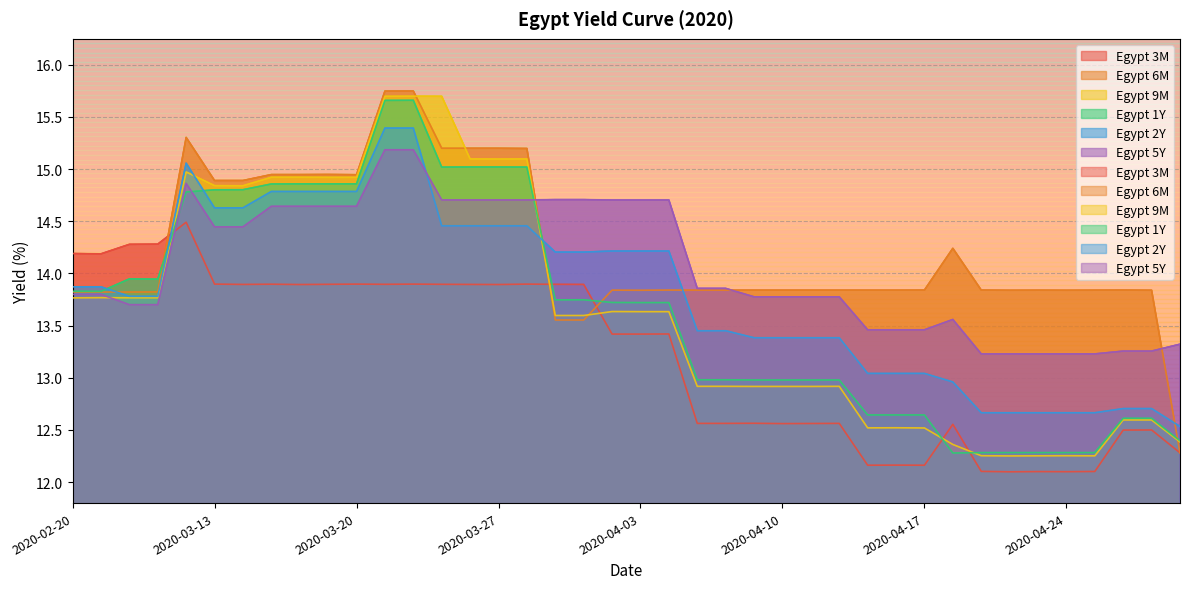

Reading right to left, what are all the values shown in this chart?

Egypt 3M: 2020-04-30=12.3	2020-04-29=12.5	2020-04-28=12.5	2020-04-27=12.1	2020-04-24=12.1	2020-04-23=12.1	2020-04-22=12.1	2020-04-21=12.1	2020-04-20=12.6	2020-04-17=12.2	2020-04-16=12.2	2020-04-15=12.2	2020-04-14=12.6	2020-04-13=12.6	2020-04-10=12.6	2020-04-09=12.6	2020-04-08=12.6	2020-04-07=12.6	2020-04-06=13.4	2020-04-03=13.4	2020-04-02=13.4	2020-04-01=13.9	2020-03-31=13.9	2020-03-30=13.9	2020-03-27=13.9	2020-03-26=13.9	2020-03-25=13.9	2020-03-24=13.9	2020-03-23=13.9	2020-03-20=13.9	2020-03-19=13.9	2020-03-18=13.9	2020-03-17=13.9	2020-03-16=13.9	2020-03-13=13.9	2020-03-12=14.5	2020-02-25=14.3	2020-02-24=14.3	2020-02-21=14.2	2020-02-20=14.2
Egypt 6M: 2020-04-30=12.3	2020-04-29=13.8	2020-04-28=13.8	2020-04-27=13.8	2020-04-24=13.8	2020-04-23=13.8	2020-04-22=13.8	2020-04-21=13.8	2020-04-20=14.2	2020-04-17=13.8	2020-04-16=13.8	2020-04-15=13.8	2020-04-14=13.8	2020-04-13=13.8	2020-04-10=13.8	2020-04-09=13.8	2020-04-08=13.8	2020-04-07=13.8	2020-04-06=13.8	2020-04-03=13.8	2020-04-02=13.8	2020-04-01=13.6	2020-03-31=13.6	2020-03-30=15.2	2020-03-27=15.2	2020-03-26=15.2	2020-03-25=15.2	2020-03-24=15.7	2020-03-23=15.7	2020-03-20=14.9	2020-03-19=14.9	2020-03-18=14.9	2020-03-17=14.9	2020-03-16=14.9	2020-03-13=14.9	2020-03-12=15.3	2020-02-25=13.8	2020-02-24=13.8	2020-02-21=13.8	2020-02-20=13.8
Egypt 9M: 2020-04-30=12.4	2020-04-29=12.6	2020-04-28=12.6	2020-04-27=12.3	2020-04-24=12.3	2020-04-23=12.3	2020-04-22=12.3	2020-04-21=12.3	2020-04-20=12.4	2020-04-17=12.5	2020-04-16=12.5	2020-04-15=12.5	2020-04-14=12.9	2020-04-13=12.9	2020-04-10=12.9	2020-04-09=12.9	2020-04-08=12.9	2020-04-07=12.9	2020-04-06=13.6	2020-04-03=13.6	2020-04-02=13.6	2020-04-01=13.6	2020-03-31=13.6	2020-03-30=15.1	2020-03-27=15.1	2020-03-26=15.1	2020-03-25=15.7	2020-03-24=15.7	2020-03-23=15.7	2020-03-20=14.9	2020-03-19=14.9	2020-03-18=14.9	2020-03-17=14.9	2020-03-16=14.8	2020-03-13=14.8	2020-03-12=15.0	2020-02-25=13.8	2020-02-24=13.8	2020-02-21=13.8	2020-02-20=13.8
Egypt 1Y: 2020-04-30=12.4	2020-04-29=12.6	2020-04-28=12.6	2020-04-27=12.3	2020-04-24=12.3	2020-04-23=12.3	2020-04-22=12.3	2020-04-21=12.3	2020-04-20=12.3	2020-04-17=12.6	2020-04-16=12.6	2020-04-15=12.6	2020-04-14=13.0	2020-04-13=13.0	2020-04-10=13.0	2020-04-09=13.0	2020-04-08=13.0	2020-04-07=13.0	2020-04-06=13.7	2020-04-03=13.7	2020-04-02=13.7	2020-04-01=13.7	2020-03-31=13.7	2020-03-30=15.0	2020-03-27=15.0	2020-03-26=15.0	2020-03-25=15.0	2020-03-24=15.7	2020-03-23=15.7	2020-03-20=14.9	2020-03-19=14.9	2020-03-18=14.9	2020-03-17=14.9	2020-03-16=14.8	2020-03-13=14.8	2020-03-12=14.8	2020-02-25=13.9	2020-02-24=13.9	2020-02-21=13.8	2020-02-20=13.8
Egypt 2Y: 2020-04-30=12.5	2020-04-29=12.7	2020-04-28=12.7	2020-04-27=12.7	2020-04-24=12.7	2020-04-23=12.7	2020-04-22=12.7	2020-04-21=12.7	2020-04-20=13.0	2020-04-17=13.0	2020-04-16=13.0	2020-04-15=13.0	2020-04-14=13.4	2020-04-13=13.4	2020-04-10=13.4	2020-04-09=13.4	2020-04-08=13.5	2020-04-07=13.5	2020-04-06=14.2	2020-04-03=14.2	2020-04-02=14.2	2020-04-01=14.2	2020-03-31=14.2	2020-03-30=14.5	2020-03-27=14.5	2020-03-26=14.5	2020-03-25=14.5	2020-03-24=15.4	2020-03-23=15.4	2020-03-20=14.8	2020-03-19=14.8	2020-03-18=14.8	2020-03-17=14.8	2020-03-16=14.6	2020-03-13=14.6	2020-03-12=15.1	2020-02-25=13.8	2020-02-24=13.8	2020-02-21=13.9	2020-02-20=13.9
Egypt 5Y: 2020-04-30=13.3	2020-04-29=13.3	2020-04-28=13.3	2020-04-27=13.2	2020-04-24=13.2	2020-04-23=13.2	2020-04-22=13.2	2020-04-21=13.2	2020-04-20=13.6	2020-04-17=13.5	2020-04-16=13.5	2020-04-15=13.5	2020-04-14=13.8	2020-04-13=13.8	2020-04-10=13.8	2020-04-09=13.8	2020-04-08=13.9	2020-04-07=13.9	2020-04-06=14.7	2020-04-03=14.7	2020-04-02=14.7	2020-04-01=14.7	2020-03-31=14.7	2020-03-30=14.7	2020-03-27=14.7	2020-03-26=14.7	2020-03-25=14.7	2020-03-24=15.2	2020-03-23=15.2	2020-03-20=14.6	2020-03-19=14.6	2020-03-18=14.6	2020-03-17=14.6	2020-03-16=14.4	2020-03-13=14.4	2020-03-12=14.9	2020-02-25=13.7	2020-02-24=13.7	2020-02-21=13.8	2020-02-20=13.8